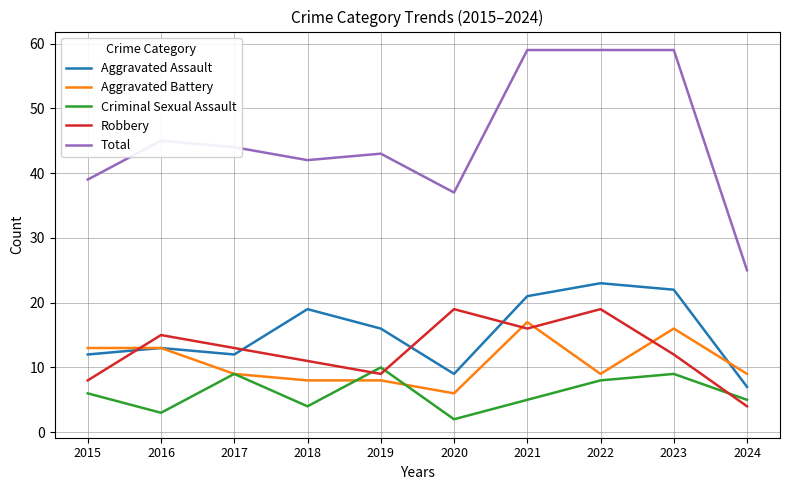

True or false: Aggravated Assault has more than 2 interior local peaks.

True